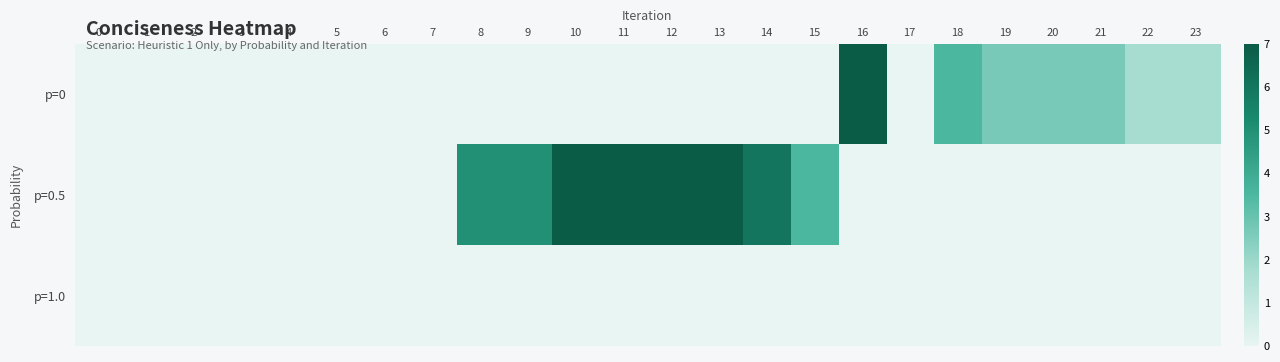

Which series has the widest spread of values?

p=0